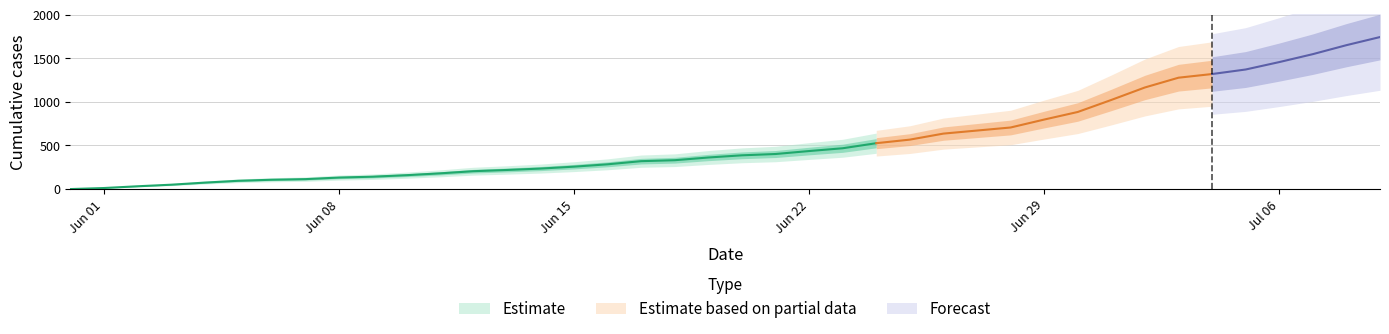

The ZH series shows 497 at 2020-07-04. True or false?

False